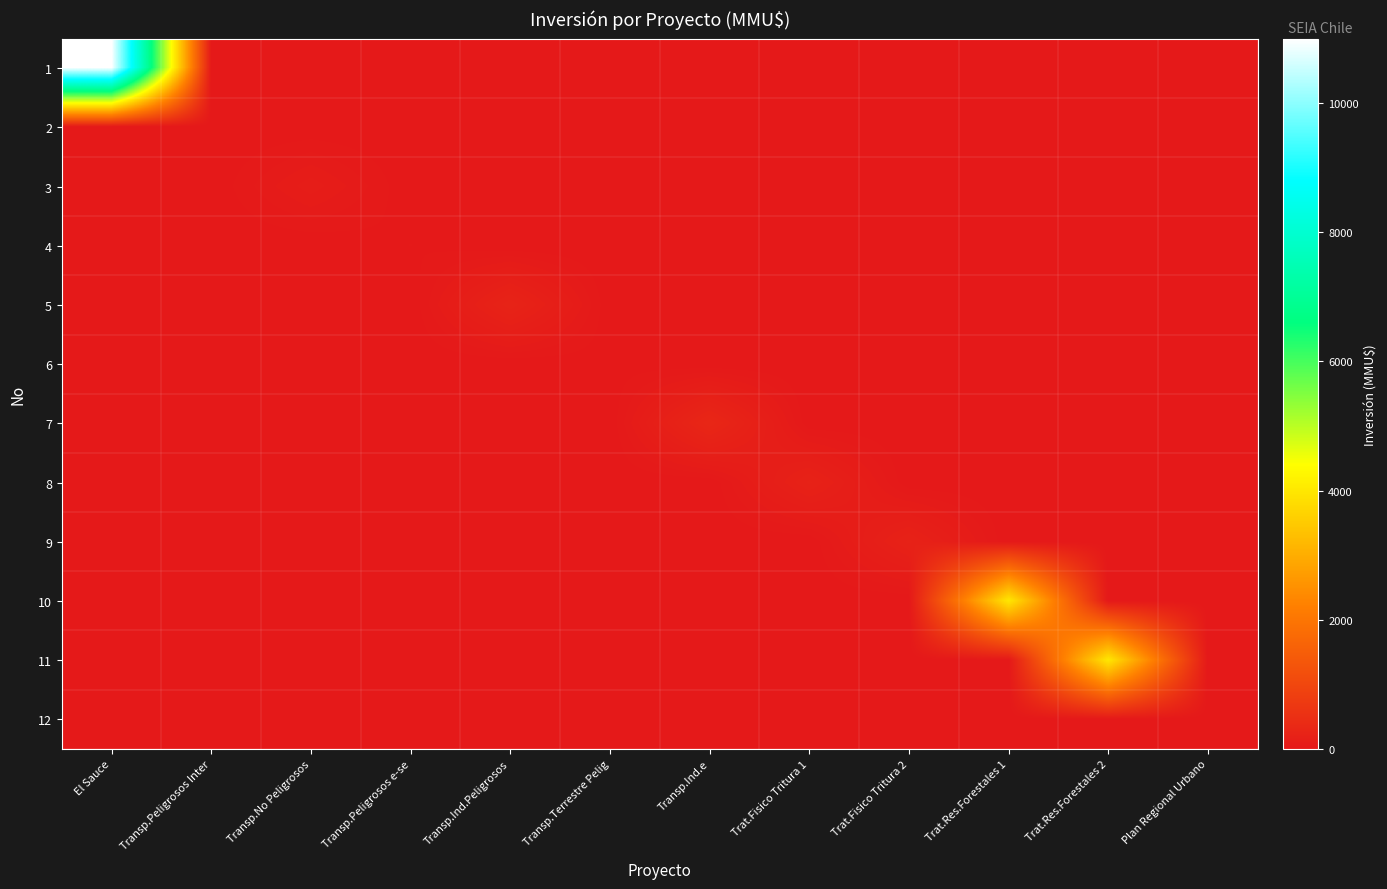

Reading left to right, transcribe all the data shown in this chart.

1: El Sauce=11000	Transp.Peligrosos Inter=0	Transp.No Peligrosos=0	Transp.Peligrosos e-se=0	Transp.Ind.Peligrosos=0	Transp.Terrestre Pelig=0	Transp.Ind.e=0	Trat.Fisico Tritura 1=0	Trat.Fisico Tritura 2=0	Trat.Res.Forestales 1=0	Trat.Res.Forestales 2=0	Plan Regional Urbano=0
2: El Sauce=0	Transp.Peligrosos Inter=0	Transp.No Peligrosos=0	Transp.Peligrosos e-se=0	Transp.Ind.Peligrosos=0	Transp.Terrestre Pelig=0	Transp.Ind.e=0	Trat.Fisico Tritura 1=0	Trat.Fisico Tritura 2=0	Trat.Res.Forestales 1=0	Trat.Res.Forestales 2=0	Plan Regional Urbano=0
3: El Sauce=0	Transp.Peligrosos Inter=0	Transp.No Peligrosos=100	Transp.Peligrosos e-se=0	Transp.Ind.Peligrosos=0	Transp.Terrestre Pelig=0	Transp.Ind.e=0	Trat.Fisico Tritura 1=0	Trat.Fisico Tritura 2=0	Trat.Res.Forestales 1=0	Trat.Res.Forestales 2=0	Plan Regional Urbano=0
4: El Sauce=0	Transp.Peligrosos Inter=0	Transp.No Peligrosos=0	Transp.Peligrosos e-se=22	Transp.Ind.Peligrosos=0	Transp.Terrestre Pelig=0	Transp.Ind.e=0	Trat.Fisico Tritura 1=0	Trat.Fisico Tritura 2=0	Trat.Res.Forestales 1=0	Trat.Res.Forestales 2=0	Plan Regional Urbano=0
5: El Sauce=0	Transp.Peligrosos Inter=0	Transp.No Peligrosos=0	Transp.Peligrosos e-se=0	Transp.Ind.Peligrosos=234	Transp.Terrestre Pelig=0	Transp.Ind.e=0	Trat.Fisico Tritura 1=0	Trat.Fisico Tritura 2=0	Trat.Res.Forestales 1=0	Trat.Res.Forestales 2=0	Plan Regional Urbano=0
6: El Sauce=0	Transp.Peligrosos Inter=0	Transp.No Peligrosos=0	Transp.Peligrosos e-se=0	Transp.Ind.Peligrosos=0	Transp.Terrestre Pelig=10	Transp.Ind.e=0	Trat.Fisico Tritura 1=0	Trat.Fisico Tritura 2=0	Trat.Res.Forestales 1=0	Trat.Res.Forestales 2=0	Plan Regional Urbano=0
7: El Sauce=0	Transp.Peligrosos Inter=0	Transp.No Peligrosos=0	Transp.Peligrosos e-se=0	Transp.Ind.Peligrosos=0	Transp.Terrestre Pelig=0	Transp.Ind.e=300	Trat.Fisico Tritura 1=0	Trat.Fisico Tritura 2=0	Trat.Res.Forestales 1=0	Trat.Res.Forestales 2=0	Plan Regional Urbano=0
8: El Sauce=0	Transp.Peligrosos Inter=0	Transp.No Peligrosos=0	Transp.Peligrosos e-se=0	Transp.Ind.Peligrosos=0	Transp.Terrestre Pelig=0	Transp.Ind.e=0	Trat.Fisico Tritura 1=200	Trat.Fisico Tritura 2=0	Trat.Res.Forestales 1=0	Trat.Res.Forestales 2=0	Plan Regional Urbano=0
9: El Sauce=0	Transp.Peligrosos Inter=0	Transp.No Peligrosos=0	Transp.Peligrosos e-se=0	Transp.Ind.Peligrosos=0	Transp.Terrestre Pelig=0	Transp.Ind.e=0	Trat.Fisico Tritura 1=0	Trat.Fisico Tritura 2=200	Trat.Res.Forestales 1=0	Trat.Res.Forestales 2=0	Plan Regional Urbano=0
10: El Sauce=0	Transp.Peligrosos Inter=0	Transp.No Peligrosos=0	Transp.Peligrosos e-se=0	Transp.Ind.Peligrosos=0	Transp.Terrestre Pelig=0	Transp.Ind.e=0	Trat.Fisico Tritura 1=0	Trat.Fisico Tritura 2=0	Trat.Res.Forestales 1=4000	Trat.Res.Forestales 2=0	Plan Regional Urbano=0
11: El Sauce=0	Transp.Peligrosos Inter=0	Transp.No Peligrosos=0	Transp.Peligrosos e-se=0	Transp.Ind.Peligrosos=0	Transp.Terrestre Pelig=0	Transp.Ind.e=0	Trat.Fisico Tritura 1=0	Trat.Fisico Tritura 2=0	Trat.Res.Forestales 1=0	Trat.Res.Forestales 2=4000	Plan Regional Urbano=0
12: El Sauce=0	Transp.Peligrosos Inter=0	Transp.No Peligrosos=0	Transp.Peligrosos e-se=0	Transp.Ind.Peligrosos=0	Transp.Terrestre Pelig=0	Transp.Ind.e=0	Trat.Fisico Tritura 1=0	Trat.Fisico Tritura 2=0	Trat.Res.Forestales 1=0	Trat.Res.Forestales 2=0	Plan Regional Urbano=0